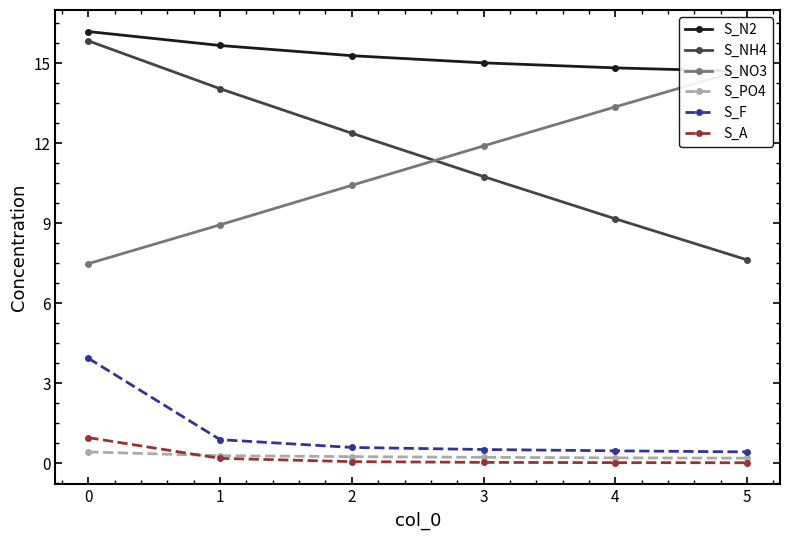

True or false: S_NH4 has a value of 4.9 at 3.

False